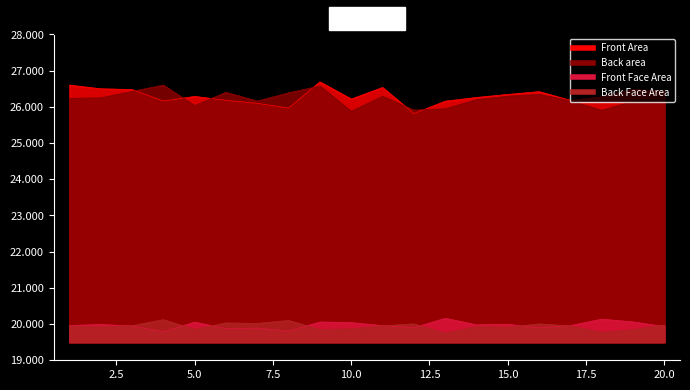

Is the value of Back Face Area at 7 greater than the value of Back area at 17?

No